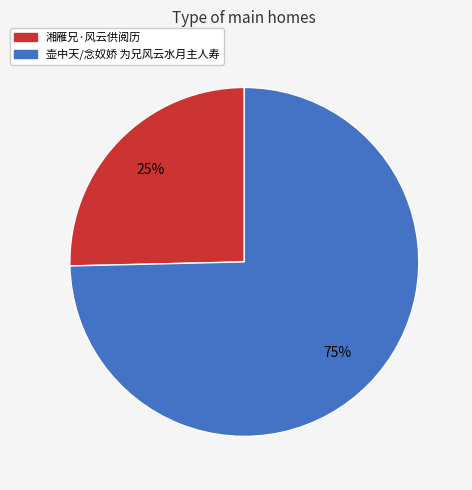

How many slices are in this pie chart?

2